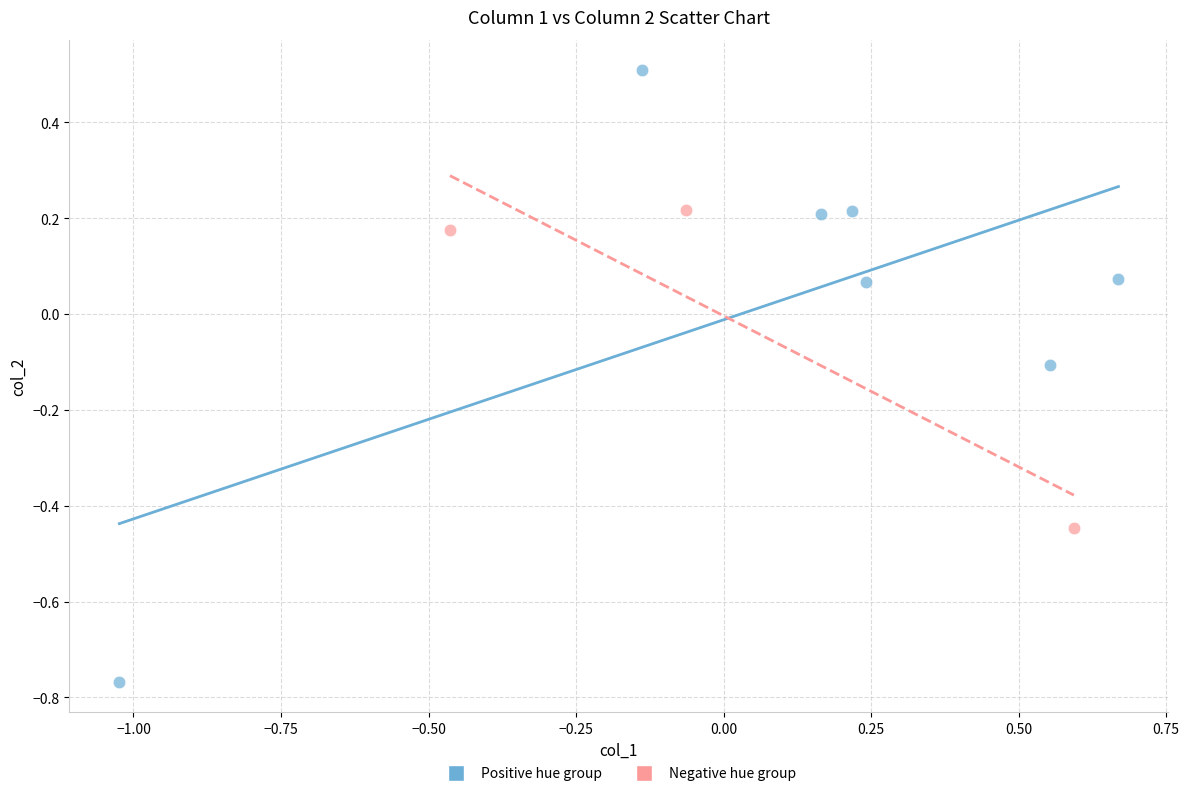

Which series contains the lowest Y value?

Positive hue group